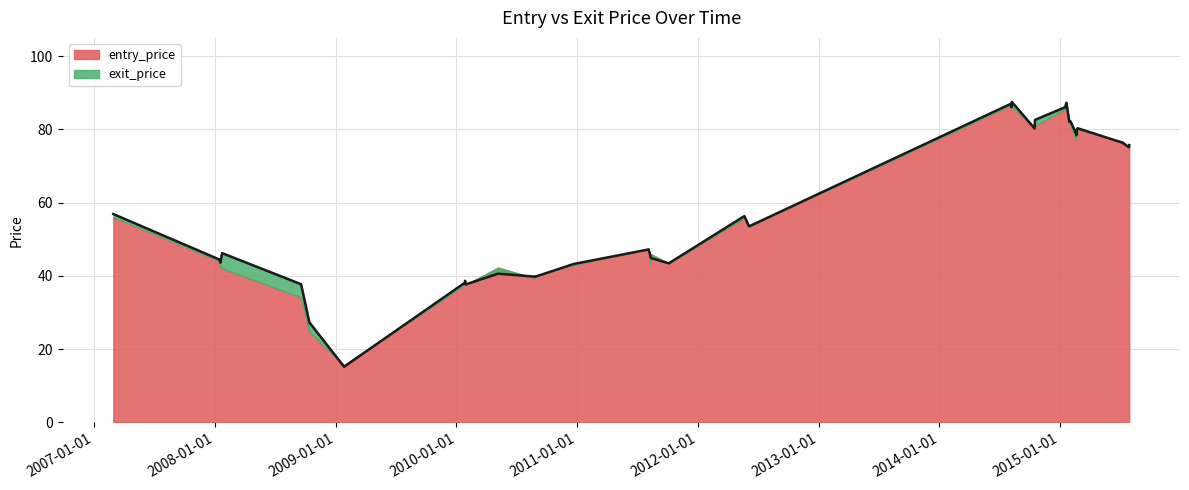

At which category does the chart reach its peak across all series?

2014-08-08